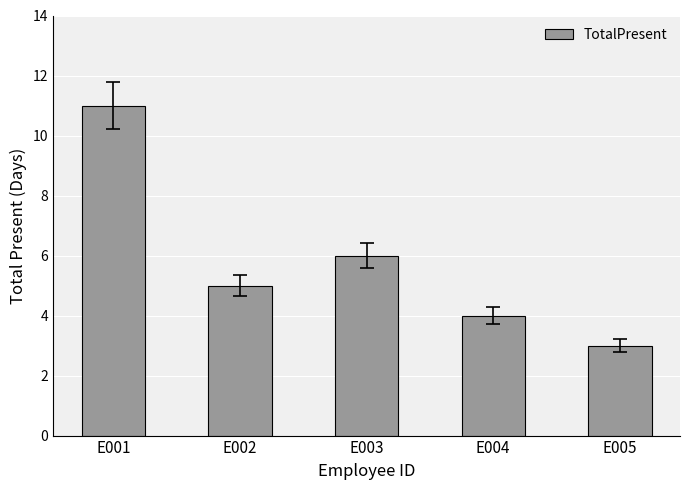

How many bars are there in total?

5